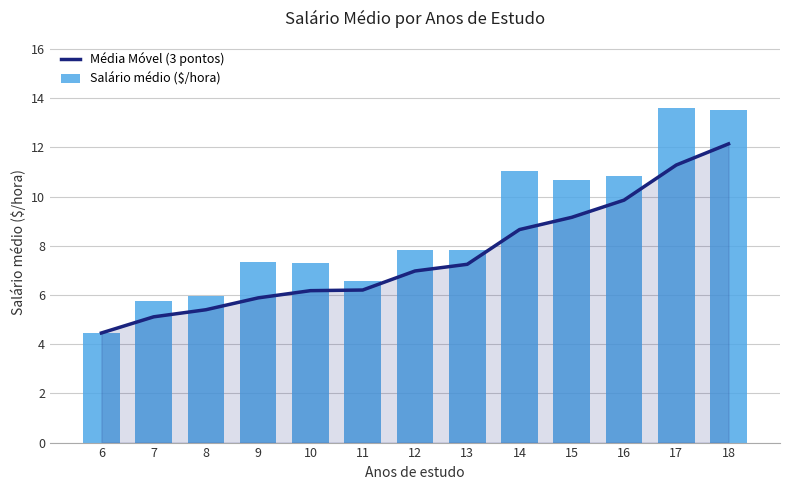

List the labels in order of Salário médio ($/hora) value, smallest first.

6, 7, 8, 11, 10, 9, 12, 13, 15, 16, 14, 18, 17